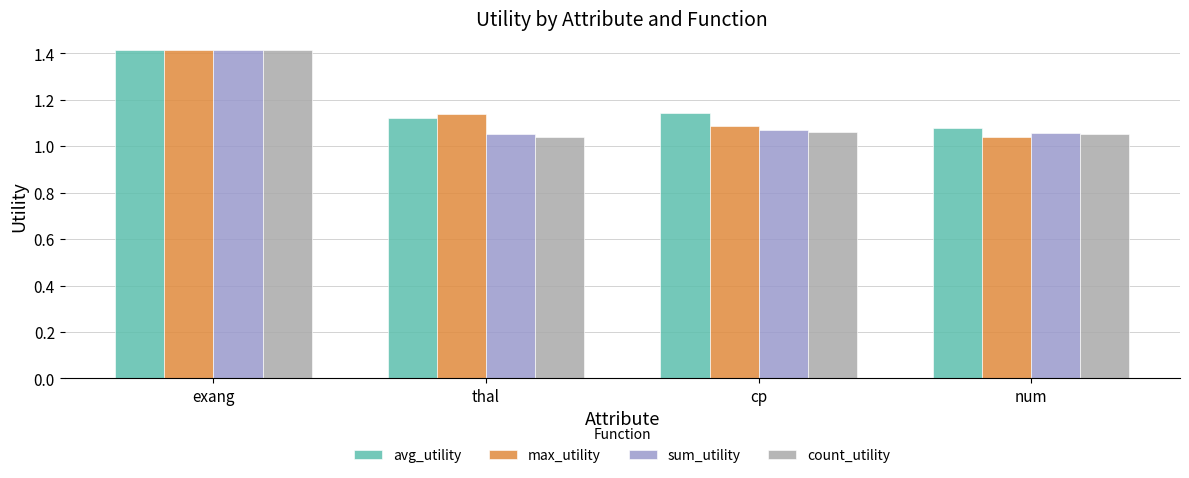

Is it true that sum_utility equals 1.4 at exang?

True